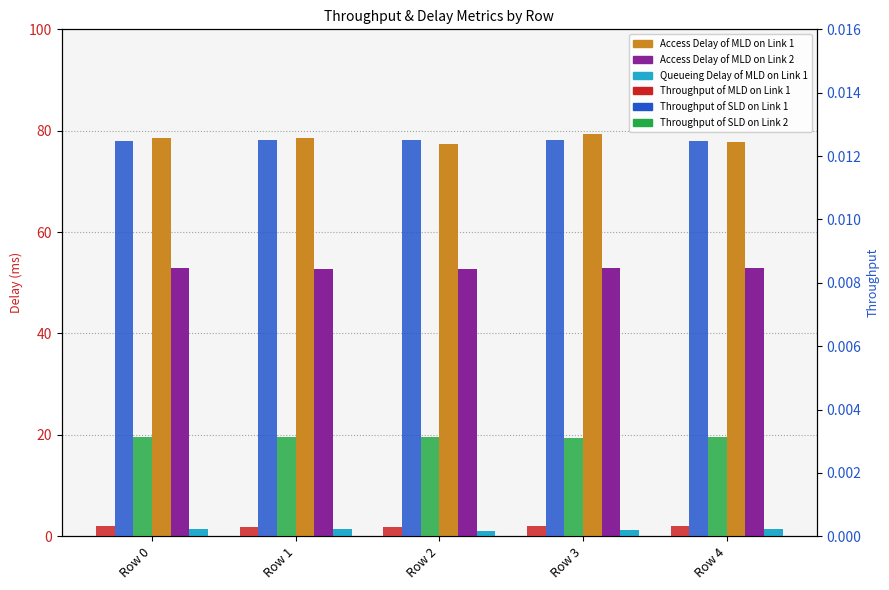

What is the value of the Queueing Delay of MLD on Link 1 bar at the 4th from the left?

1.3